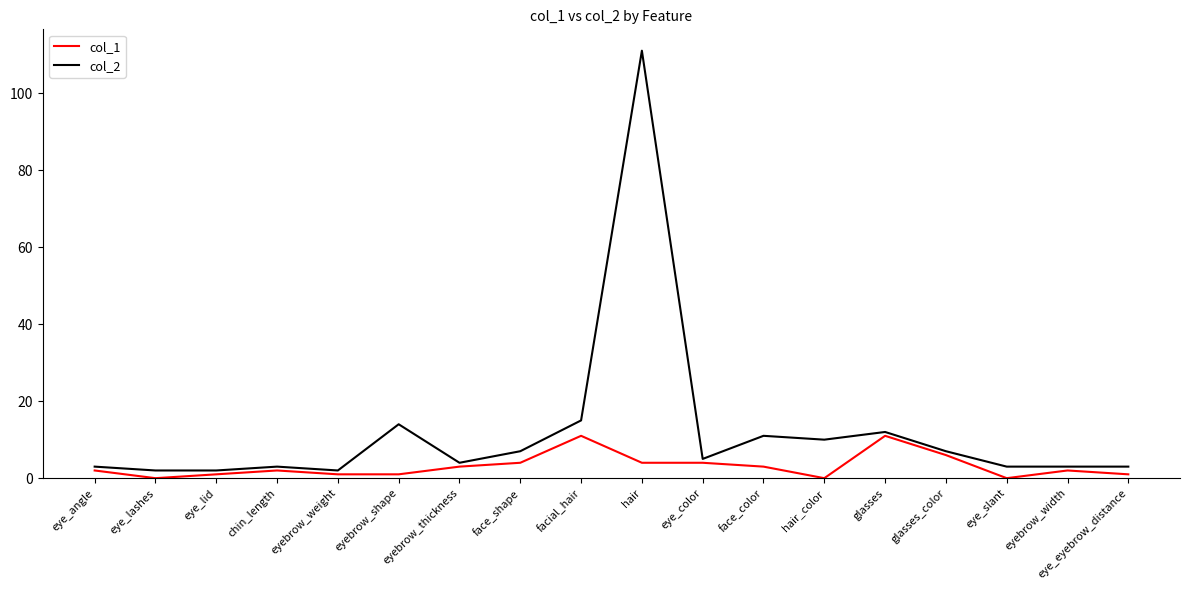

Is it true that col_2 equals 6 at facial_hair?

False